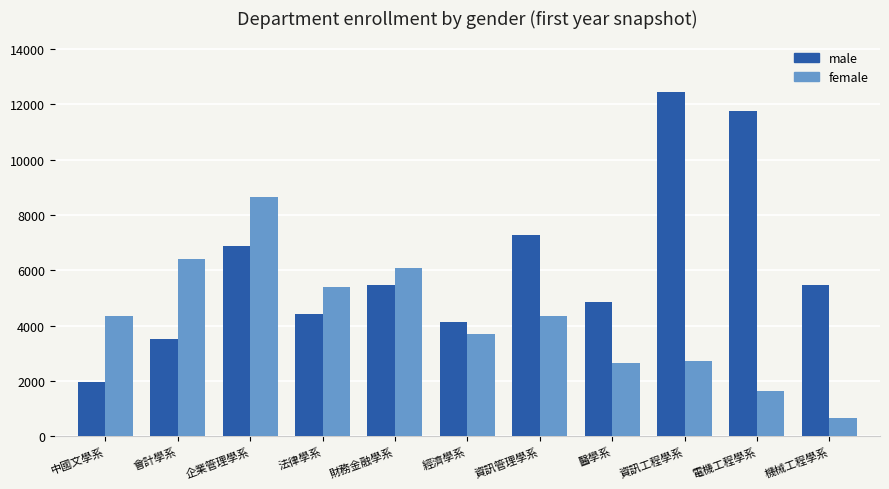

What position from the left is 機械工程學系?

11